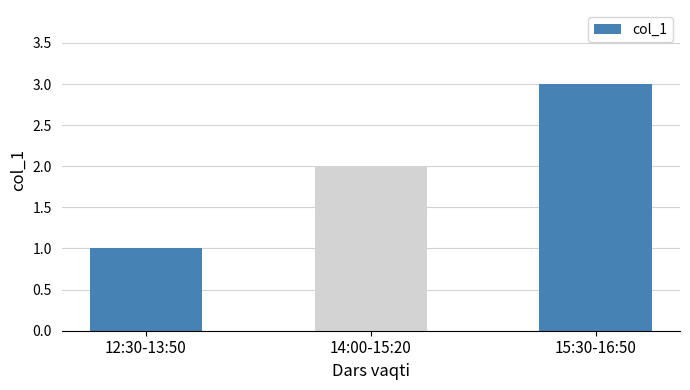

Are the bars grouped side by side (vs. stacked)?

No